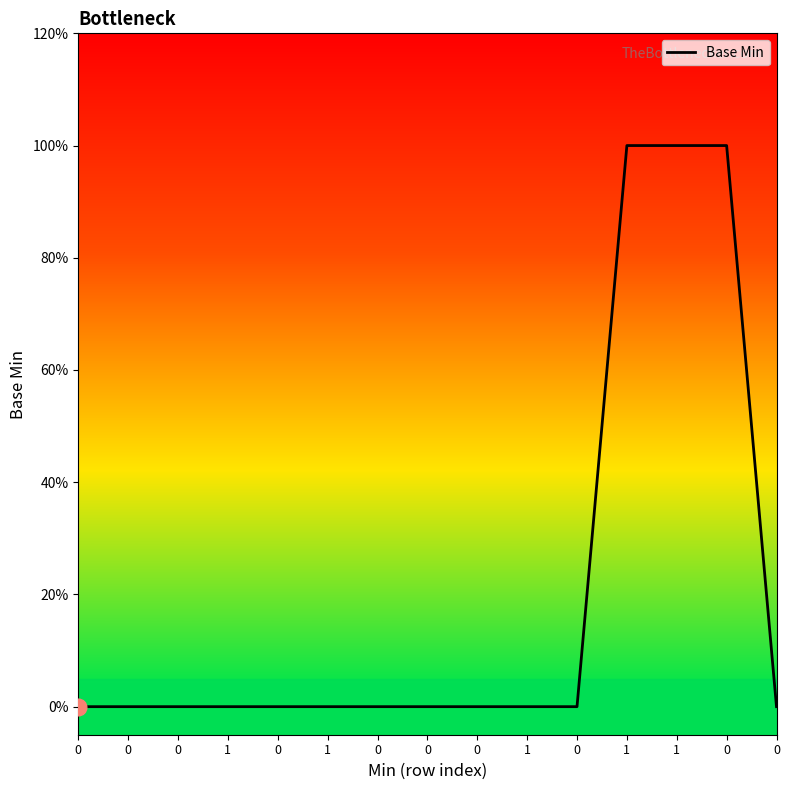

What is the difference between the values at 1 and 1?

1